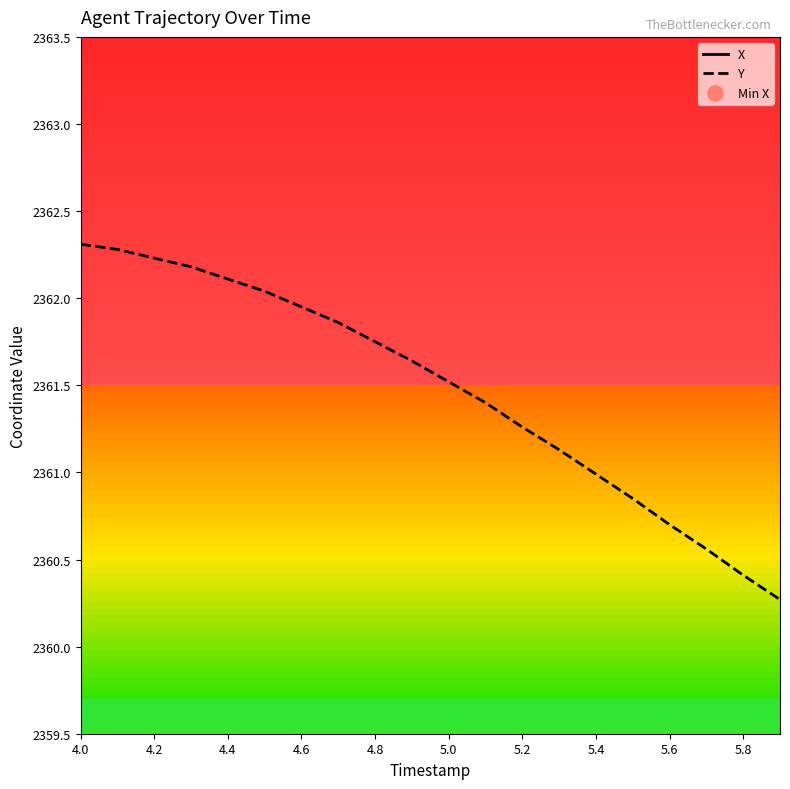

Which series has the largest total across all categories?

X